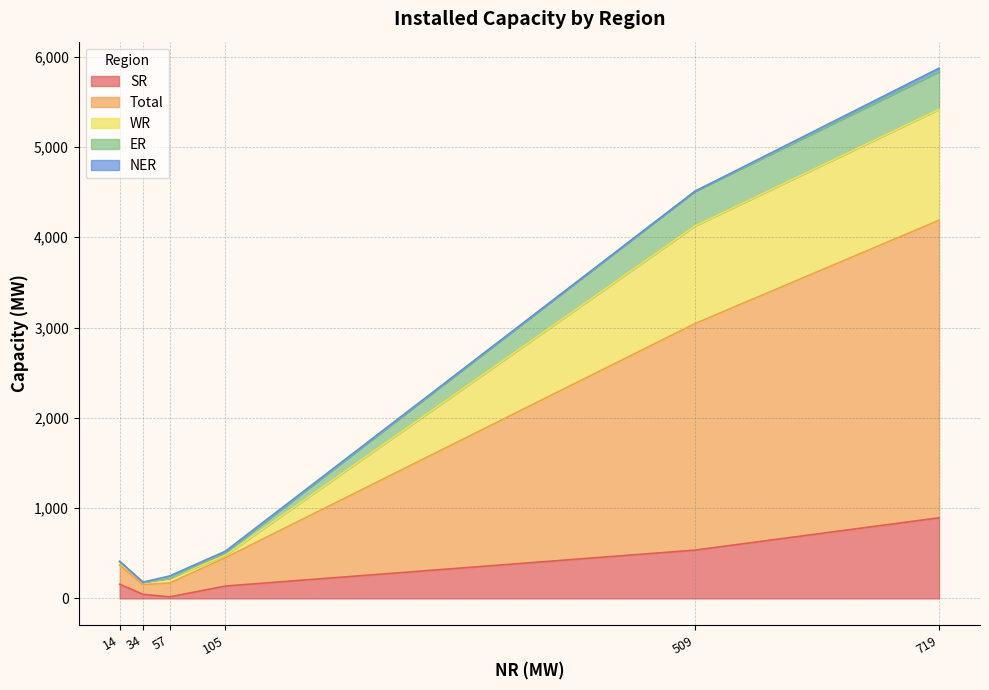

True or false: ER has more than 1 points higher than both neighbors.

False